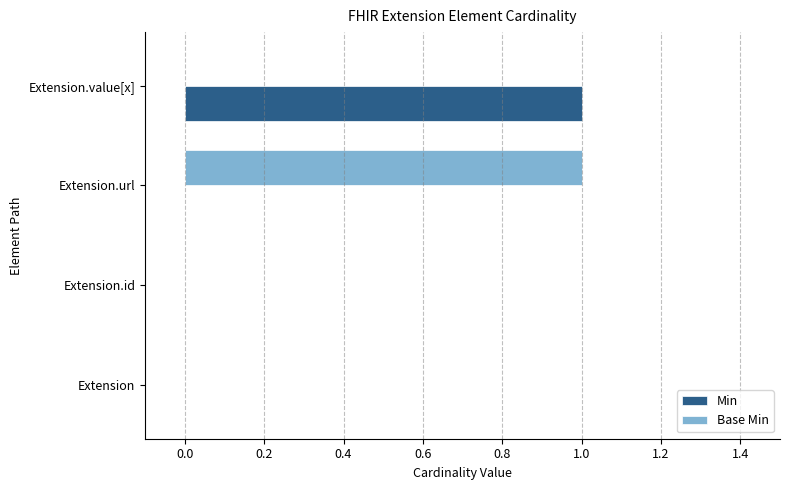

Between Extension.id and Extension.value[x], which series saw the biggest shift?

Min